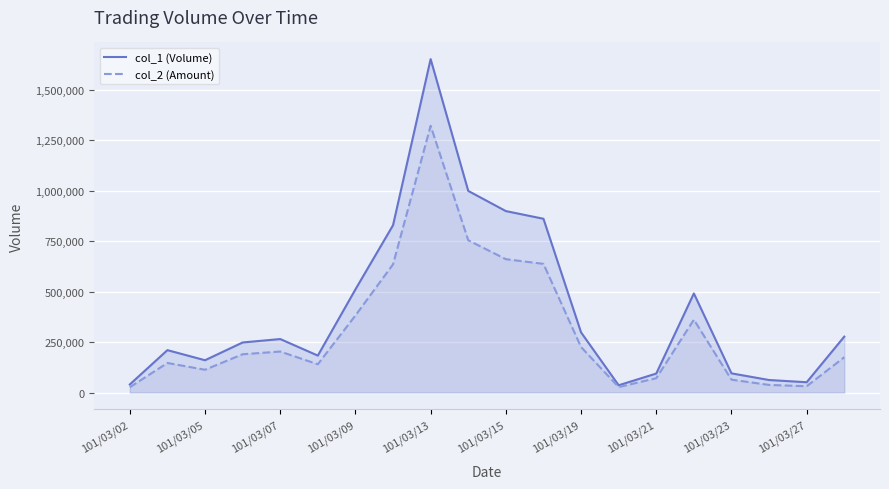

What is the smallest value displayed?

26200